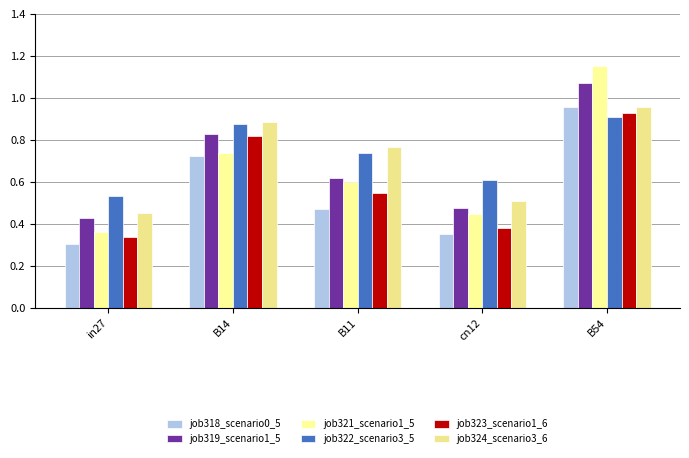

List the labels in order of job324_scenario3_6 value, smallest first.

in27, cn12, B11, B14, B54